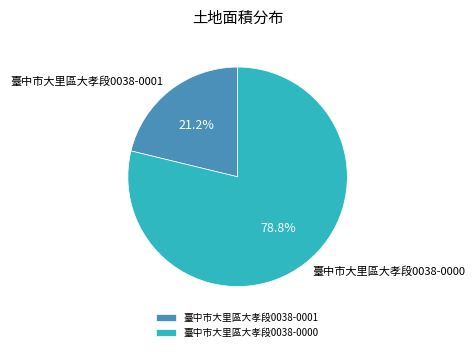

To the nearest percent, what is the difference between the 臺中市大里區大孝段0038-0000 and 臺中市大里區大孝段0038-0001 slice percentages?

58%